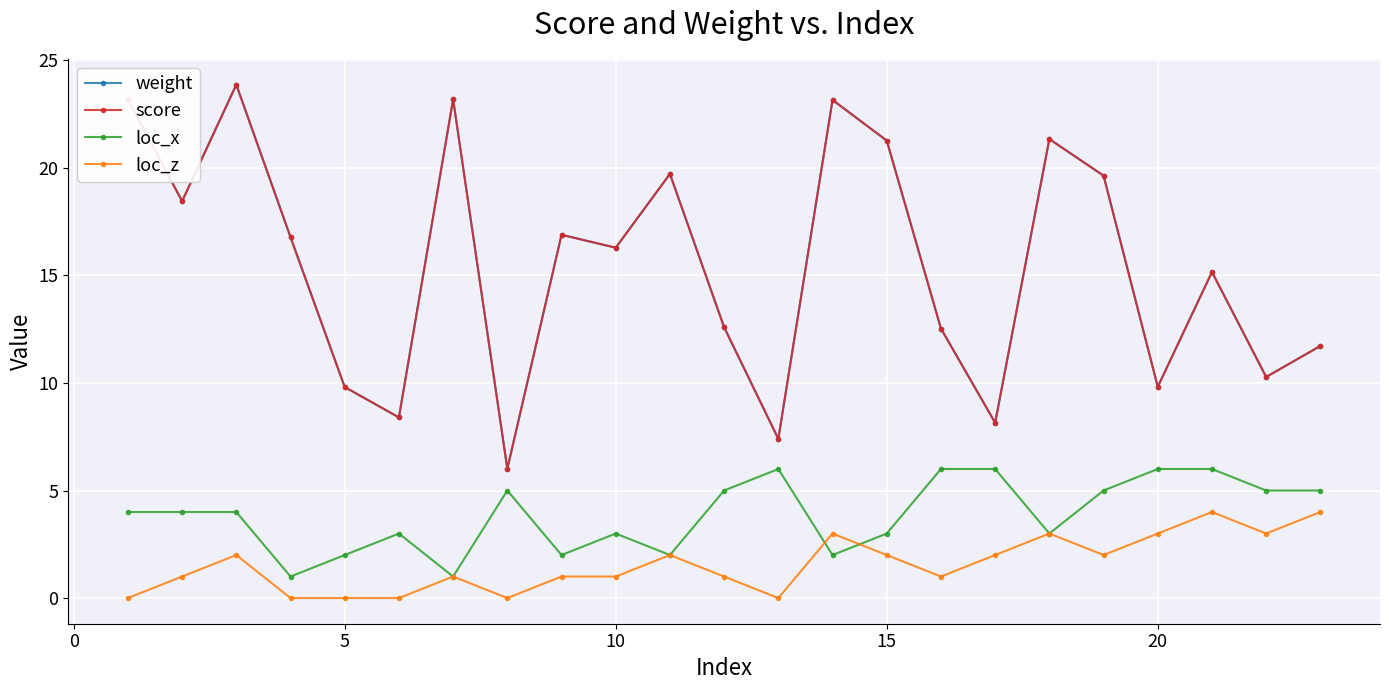

Does the chart have visible grid lines?

Yes